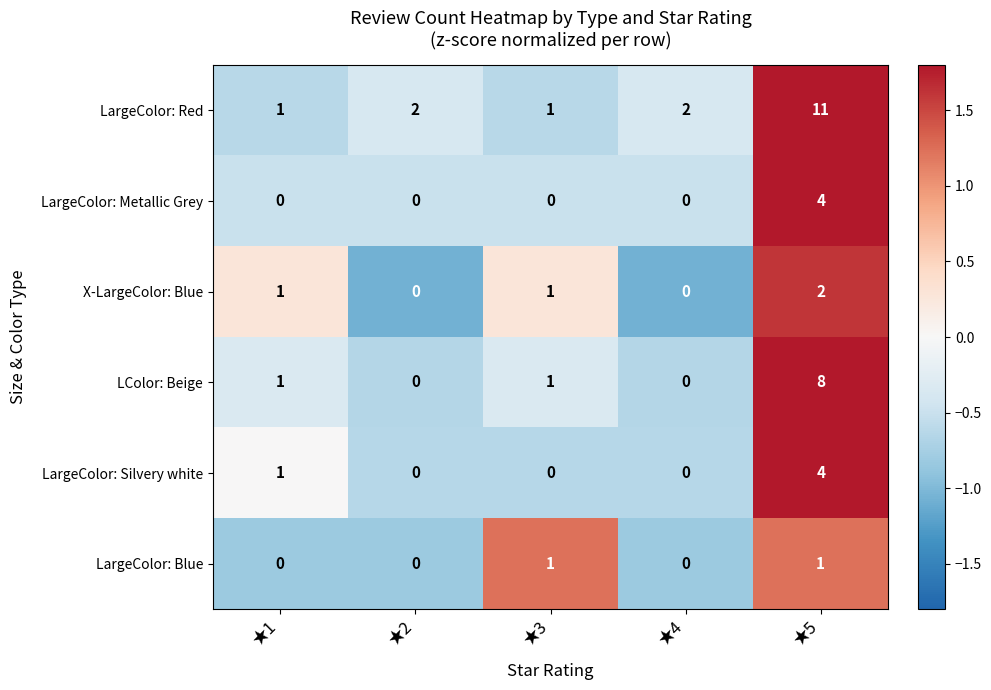

Reading left to right, extract all data points from this chart.

LargeColor: Red: ★1=1	★2=2	★3=1	★4=2	★5=11
LargeColor: Metallic Grey: ★1=0	★2=0	★3=0	★4=0	★5=4
X-LargeColor: Blue: ★1=1	★2=0	★3=1	★4=0	★5=2
LColor: Beige: ★1=1	★2=0	★3=1	★4=0	★5=8
LargeColor: Silvery white: ★1=1	★2=0	★3=0	★4=0	★5=4
LargeColor: Blue: ★1=0	★2=0	★3=1	★4=0	★5=1